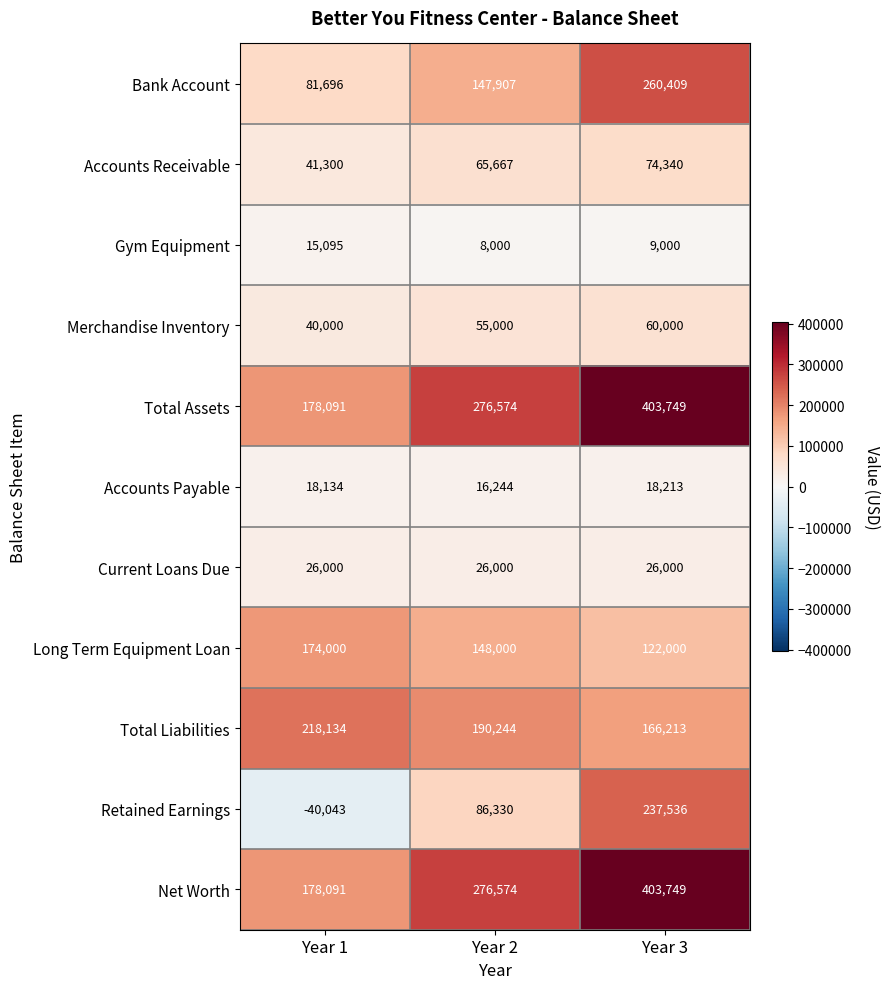

Read the Accounts Receivable value at Year 1, to the nearest 50.

41300